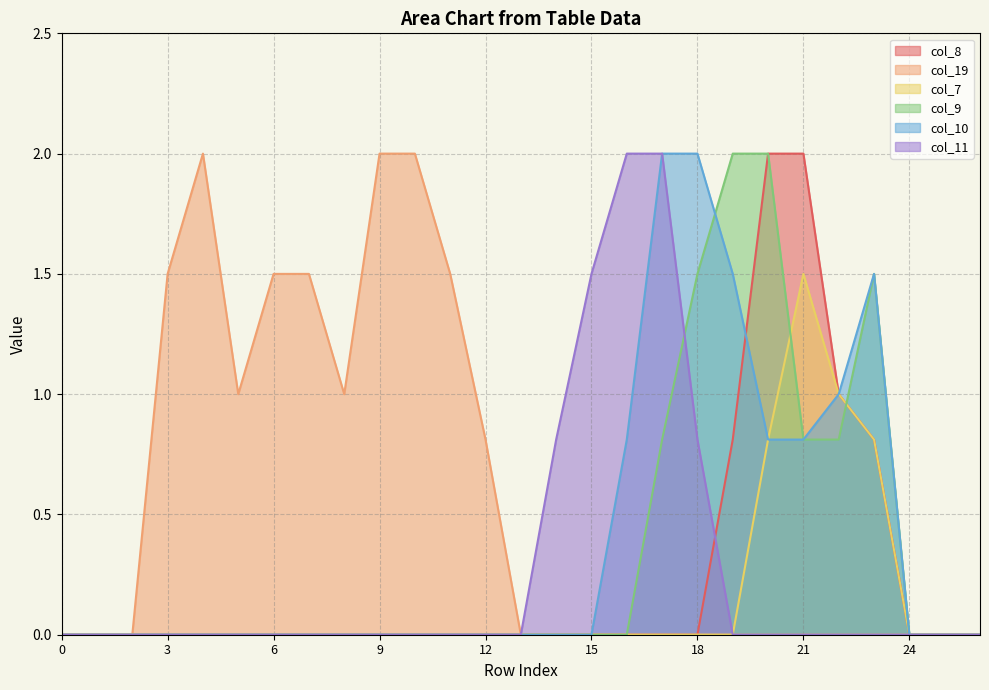

Between 2 and 6, which series saw the biggest shift?

col_19